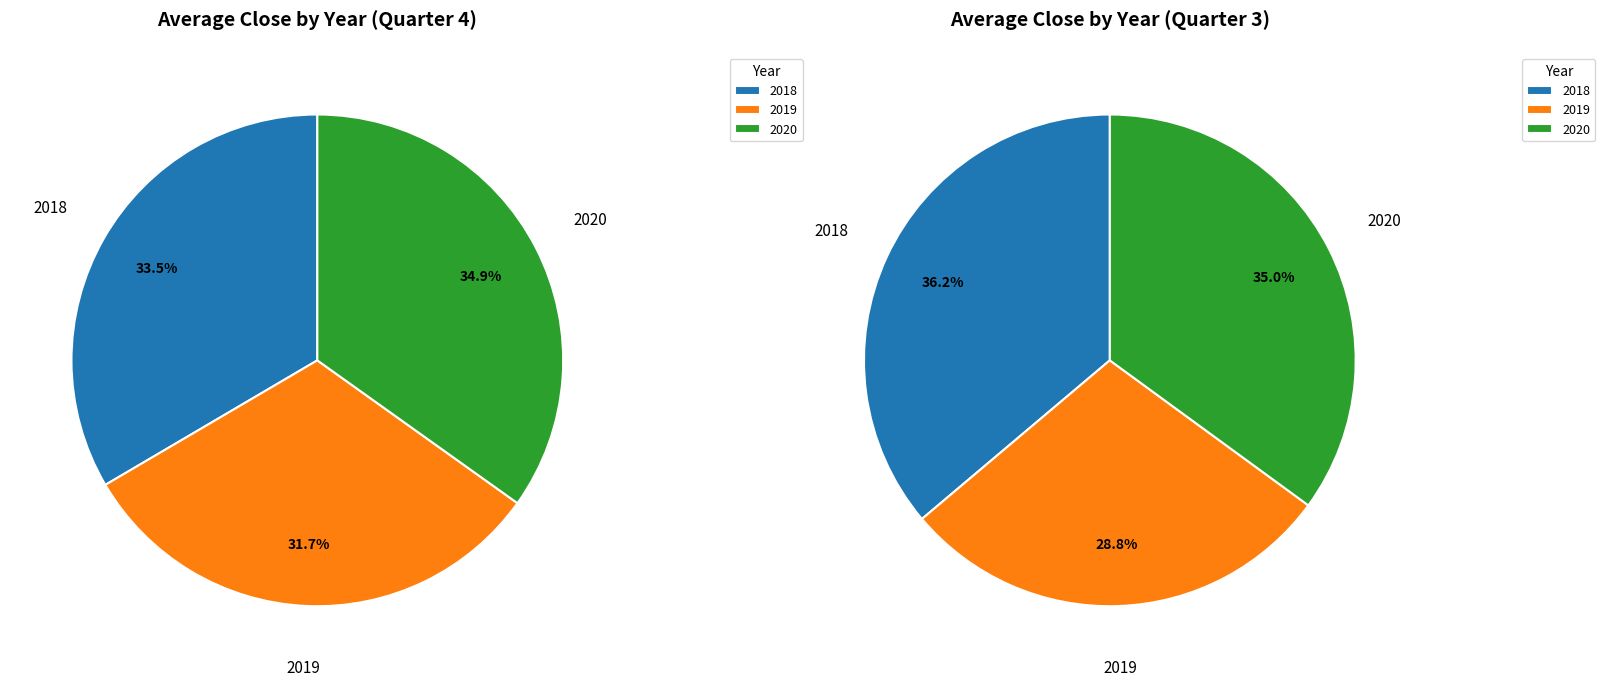

The 2018 slice represents 20% of the pie. True or false?

False